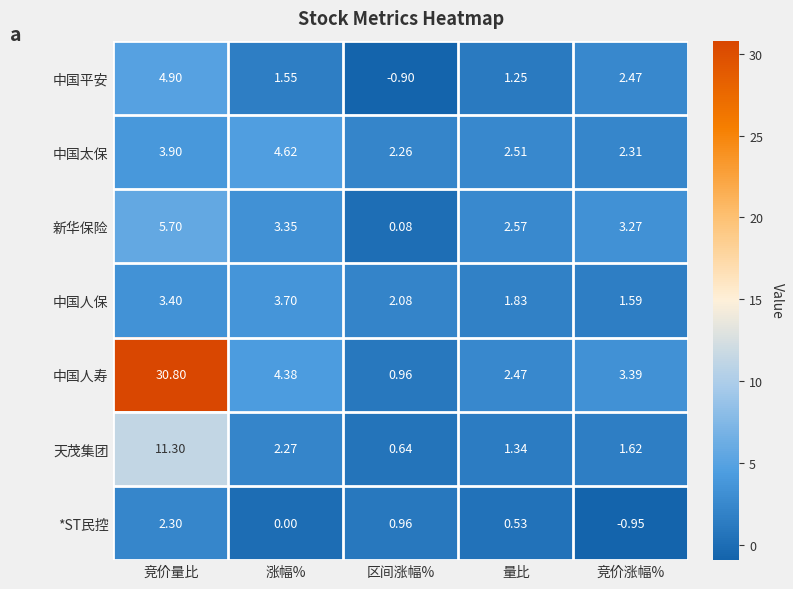

Rank the categories by 中国人寿 value from lowest to highest.

区间涨幅%, 量比, 竞价涨幅%, 涨幅%, 竞价量比